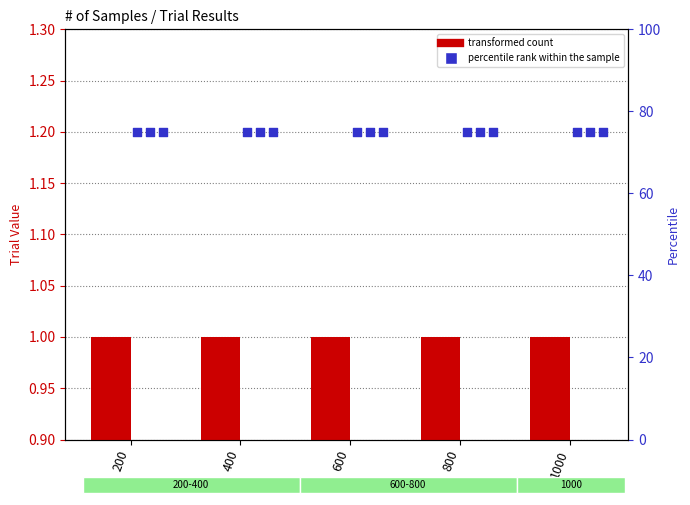

Is the value of T4 at 600 greater than the value of T1 at 1000?

Yes